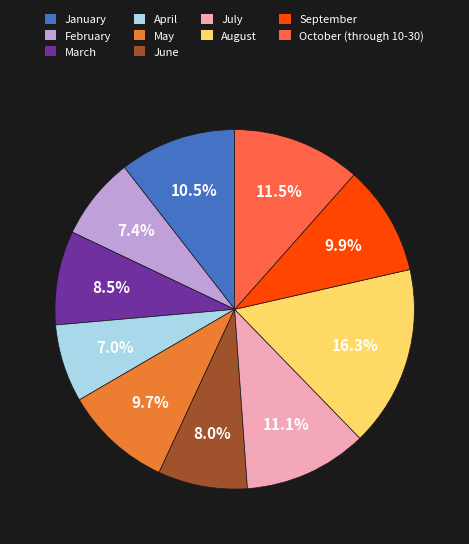

To the nearest percent, what percentage of the pie is July?

11%